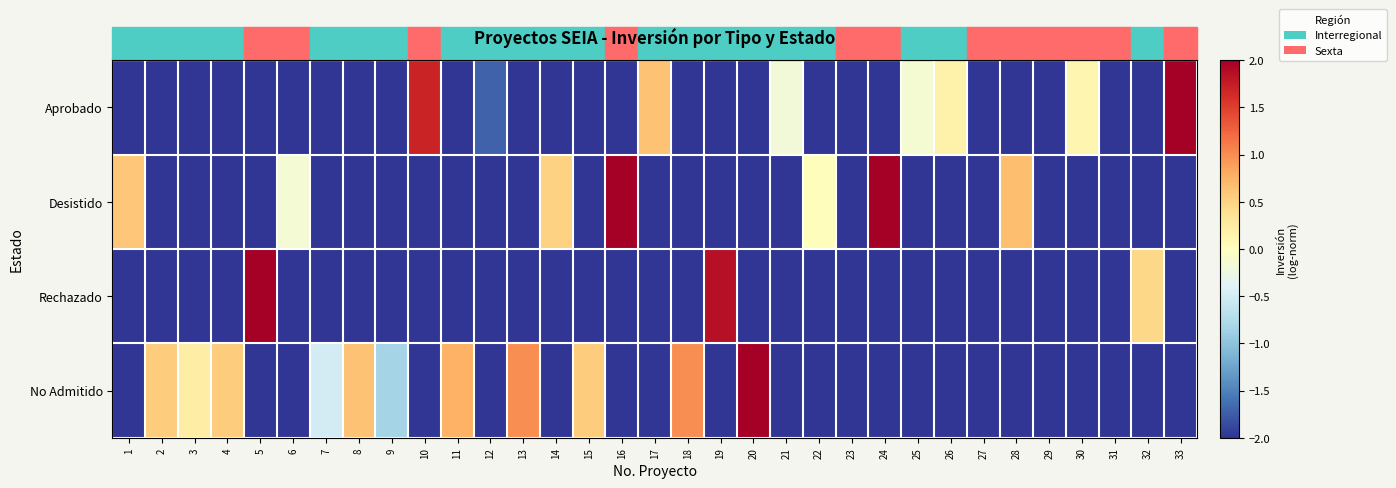

At which category does the chart reach its minimum across all series?

1